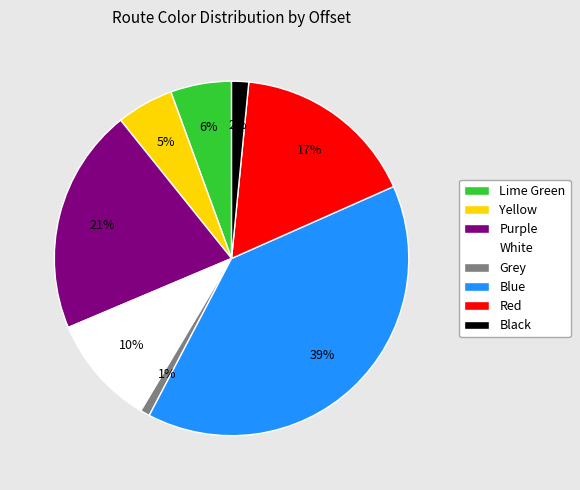

Do Yellow and Grey together represent more than half of the pie?

No